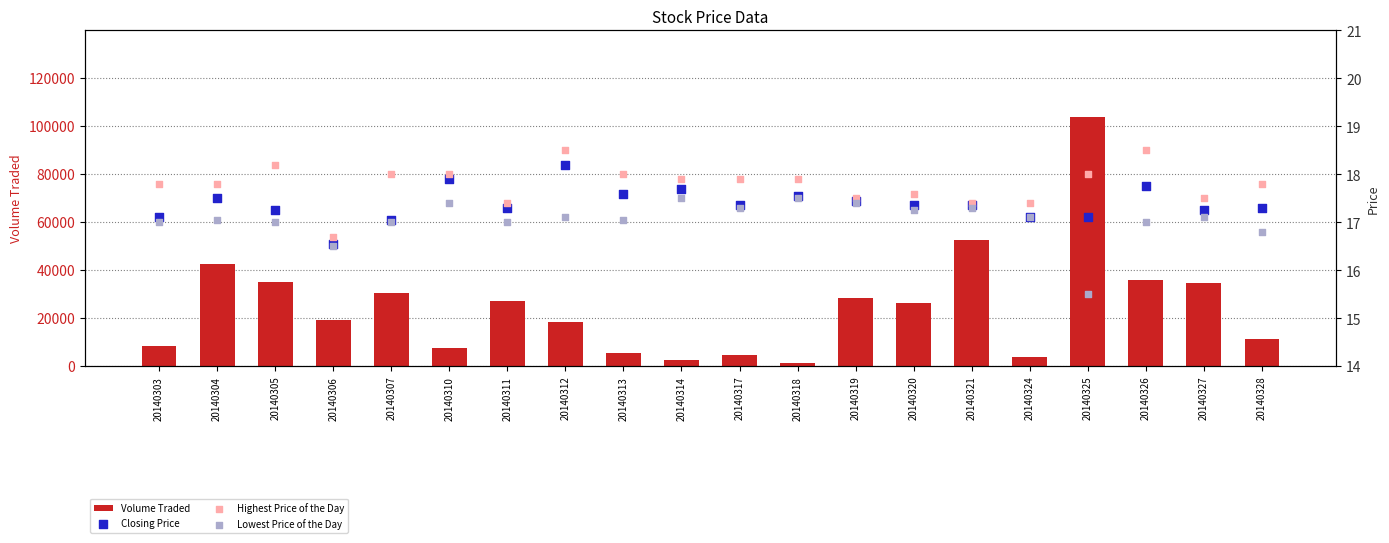

What are all the series names shown in the legend?

Volume Traded, Closing Price, Highest Price of the Day, Lowest Price of the Day